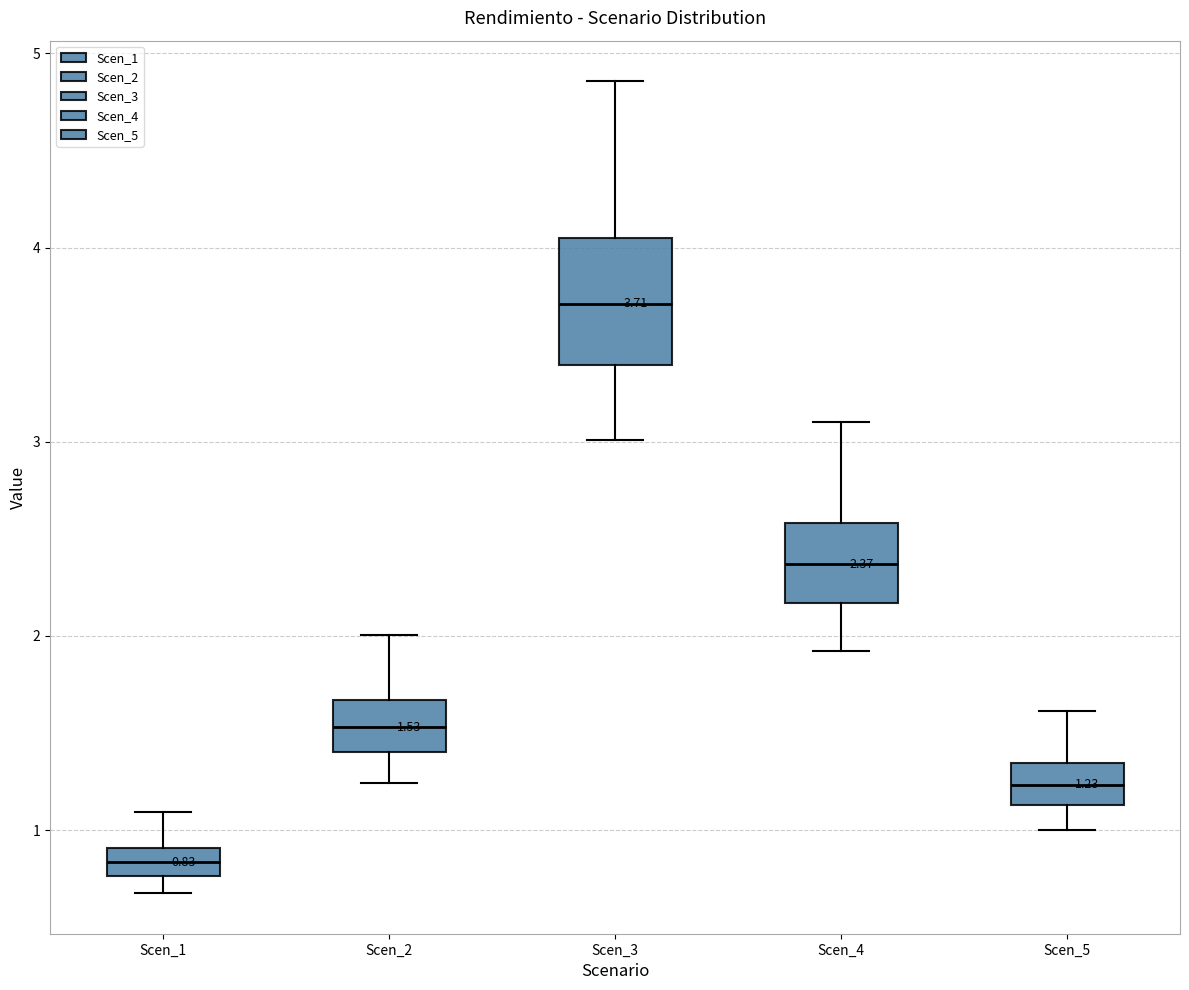

Which box's median line is the highest?

Scen_3